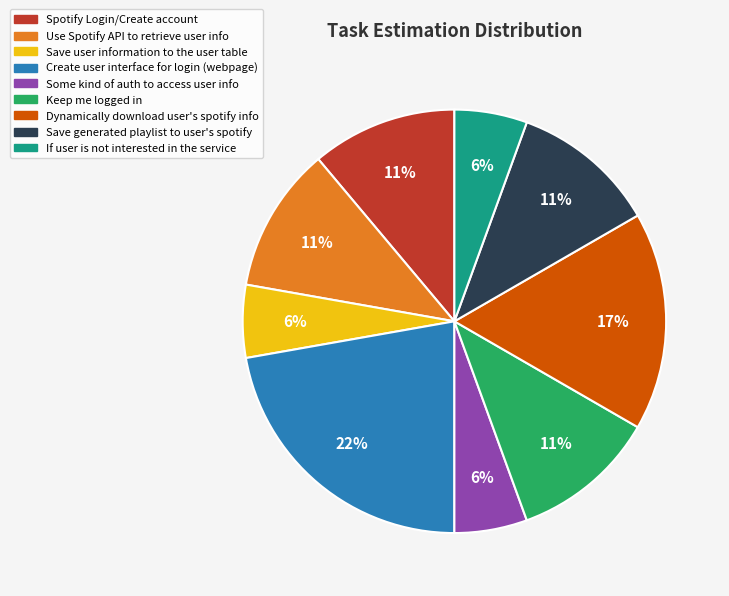

How many segments does this pie chart have?

9